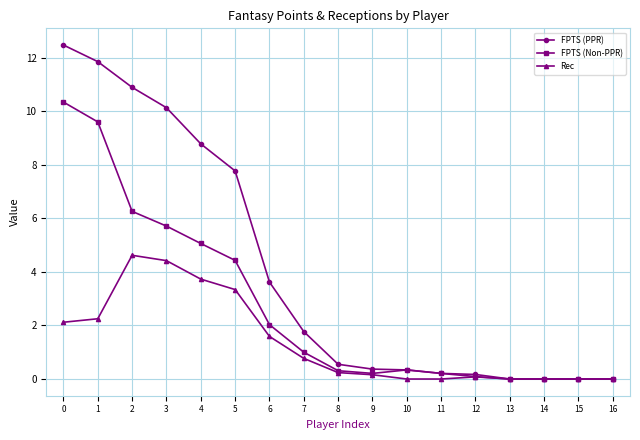

Which series has the widest spread of values?

FPTS (PPR)